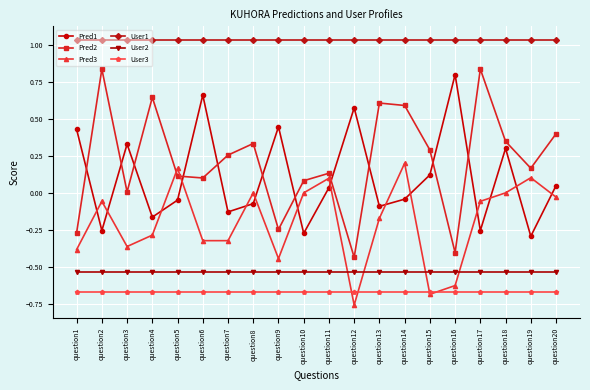

Which series ends up on top after the final intersection of Pred2 and Pred1?

Pred2